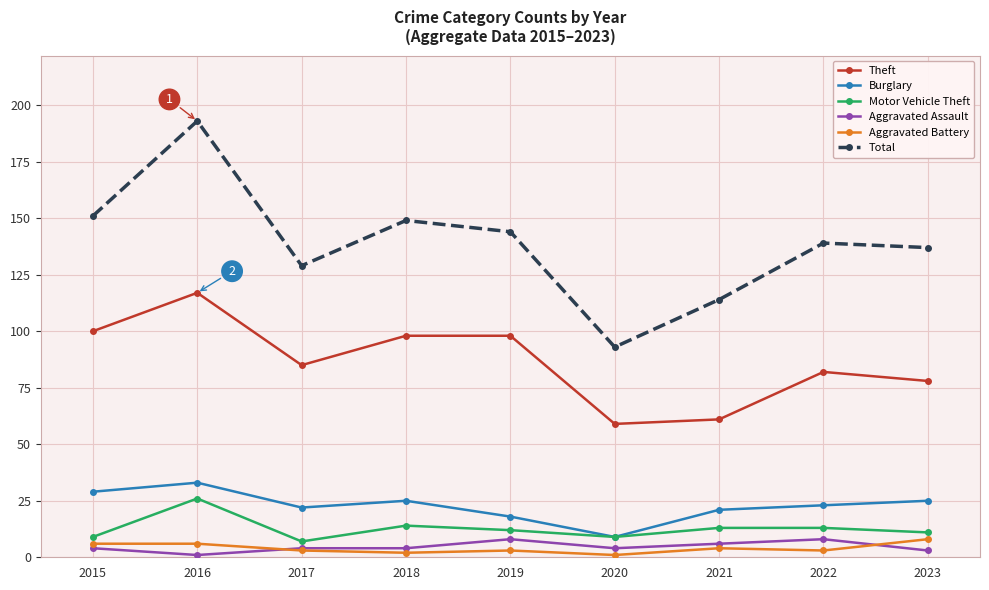

True or false: Theft has more than 0 points higher than both neighbors.

True